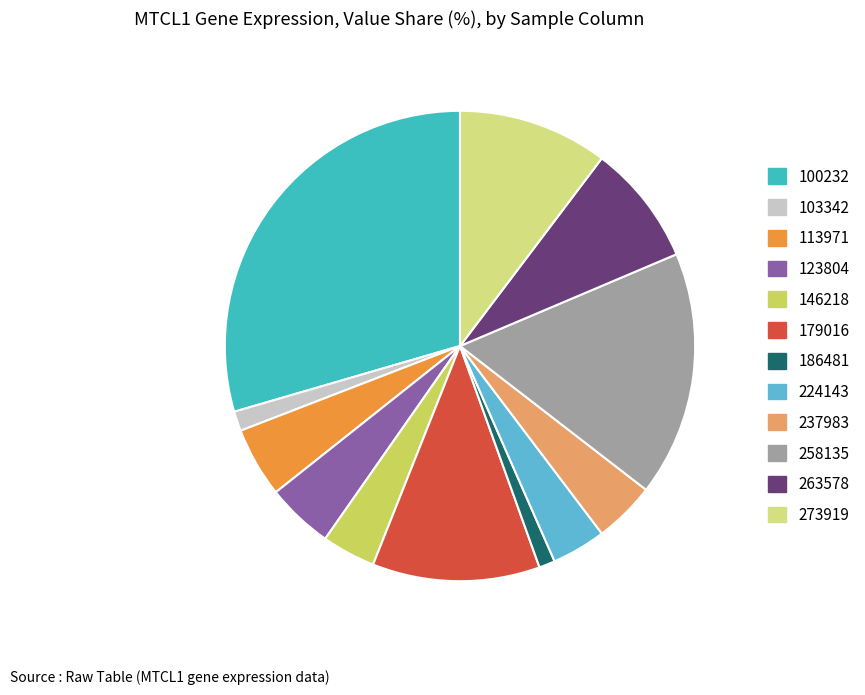

Does any single category account for the majority?

No